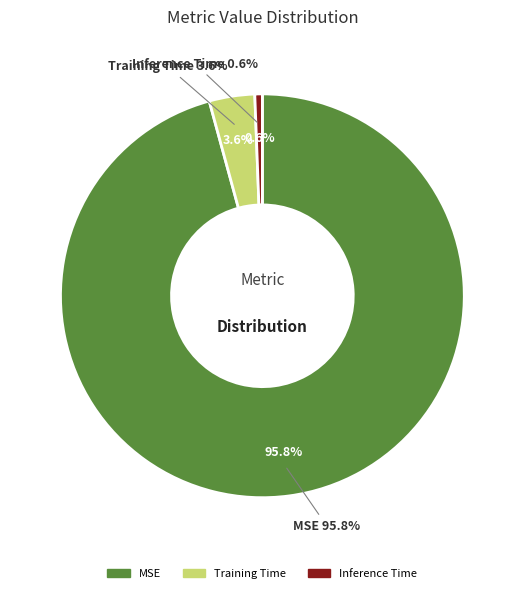

Is MSE the majority of the pie?

Yes